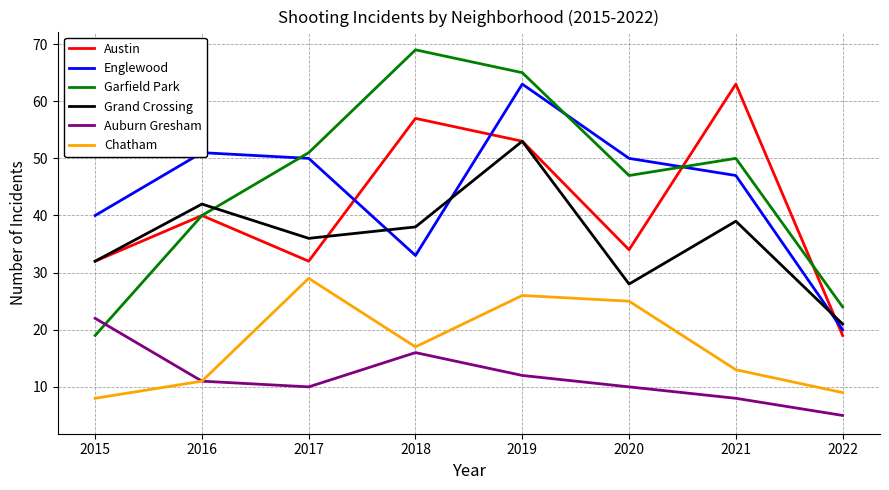

What is the difference between the highest and lowest values at 2020?

40